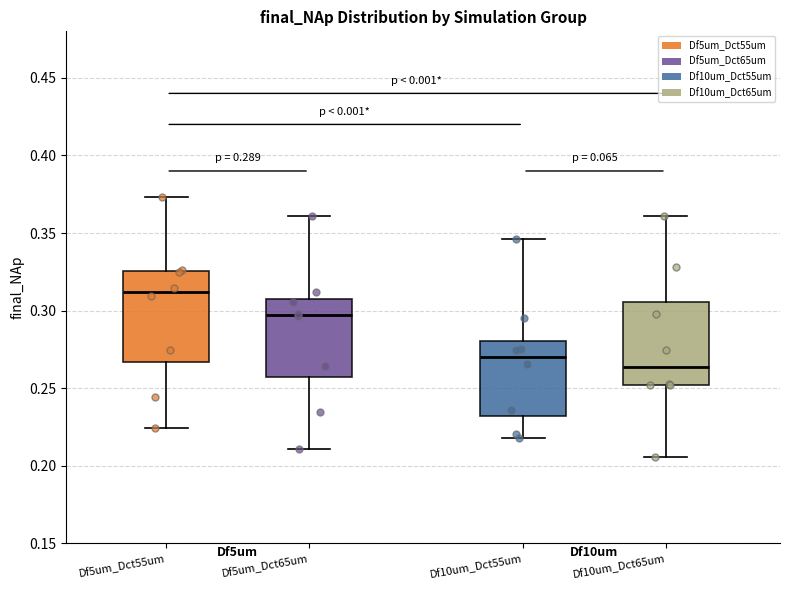

Which box has the highest median line?

Df5um_Dct55um